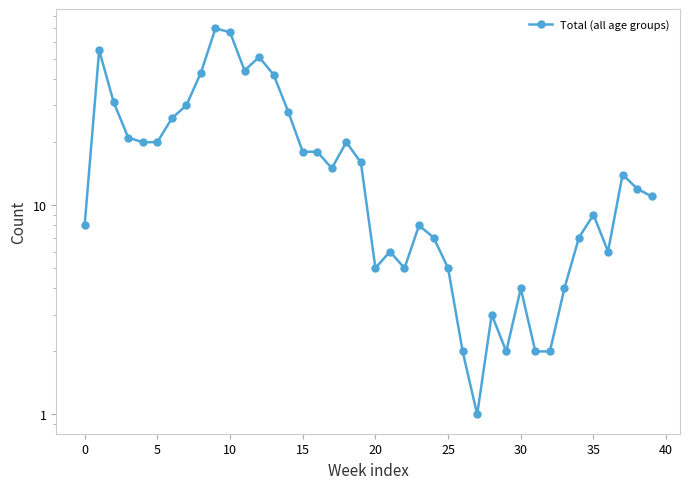

How many points are higher than both their immediate neighbors (excluding endpoints)?

10